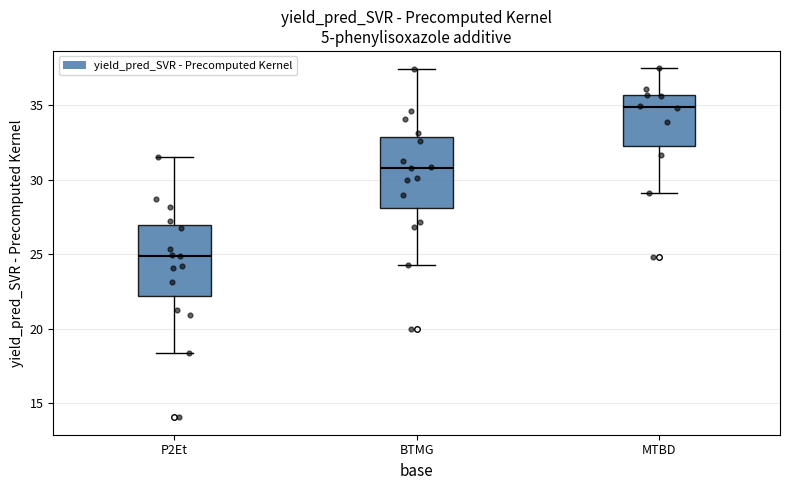

Reading left to right, read every box against the y-axis: the position of its median line, the range the box covers, and the ends of its whiskers. The values are not printed on the chart, so give them approximately, as read against the axis.

P2Et: median 25.0, box 22.0 to 27.0, whiskers 18.5 to 31.5
BTMG: median 31.0, box 28.0 to 33.0, whiskers 24.5 to 37.5
MTBD: median 35.0, box 32.0 to 35.5, whiskers 29.0 to 37.5